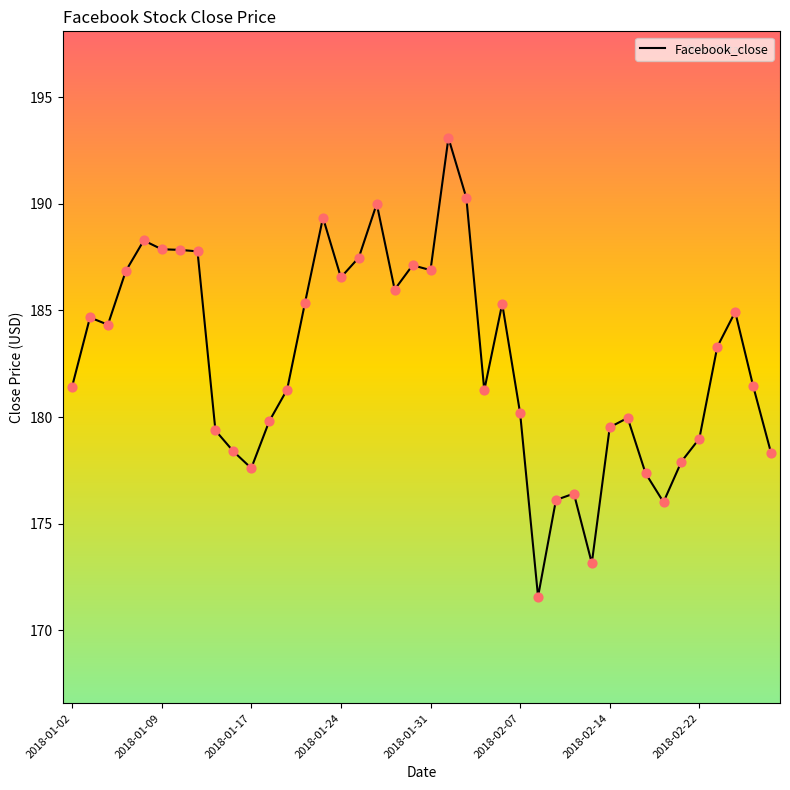

What is the maximum value shown in the chart?

193.1